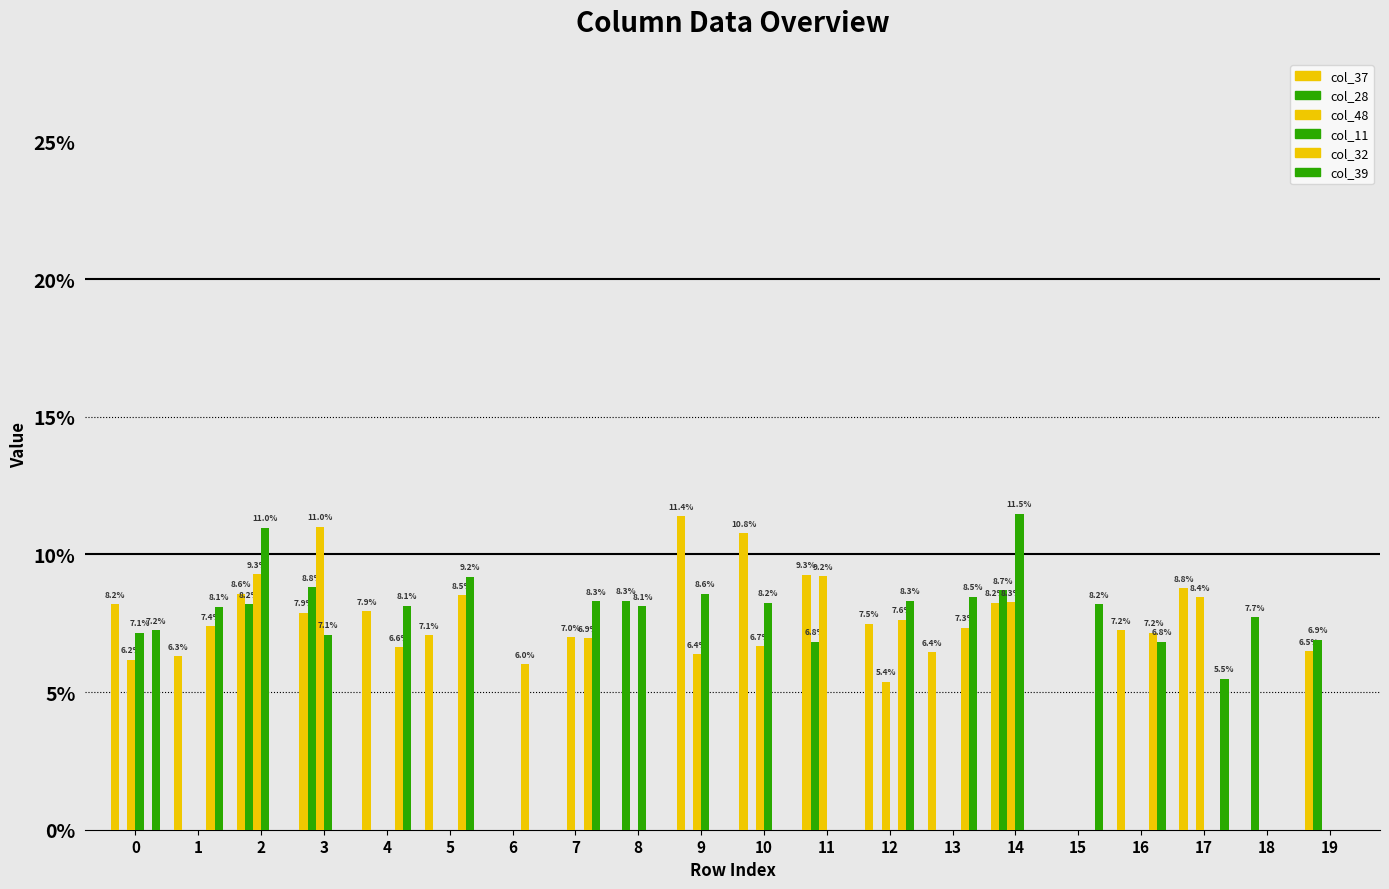

Is the value of col_11 at 7 greater than the value of col_37 at 9?

No